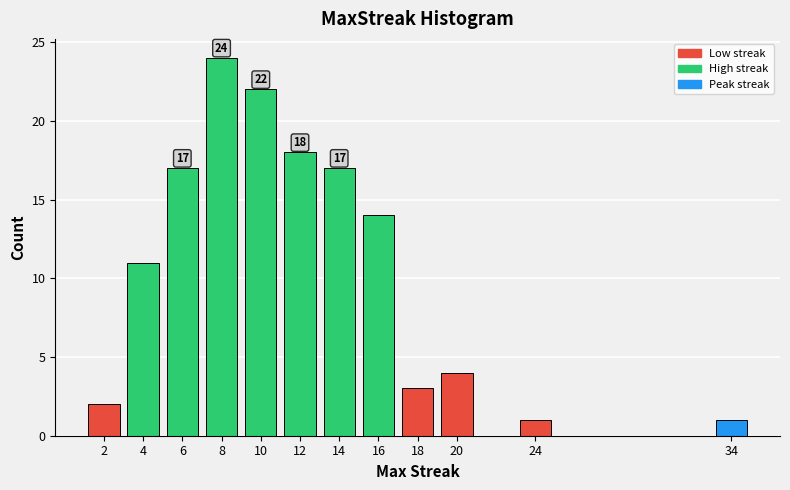

Reading left to right, extract all data points from this chart.

2=2	4=11	6=17	8=24	10=22	12=18	14=17	16=14	18=3	20=4	24=1	34=1